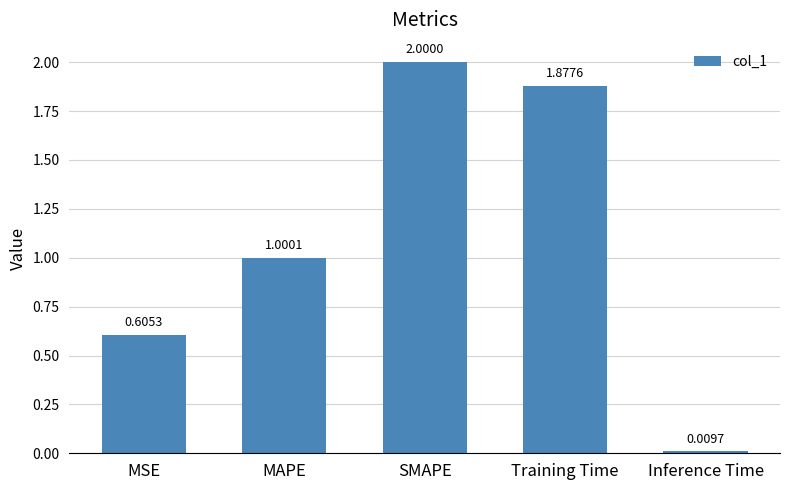

Which has a higher value, MAPE or Training Time?

Training Time